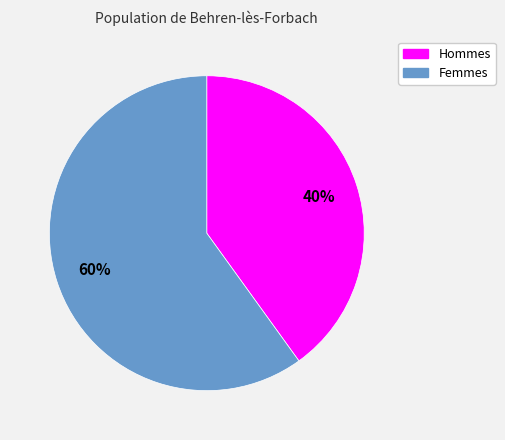

Is there a majority slice in this chart?

Yes